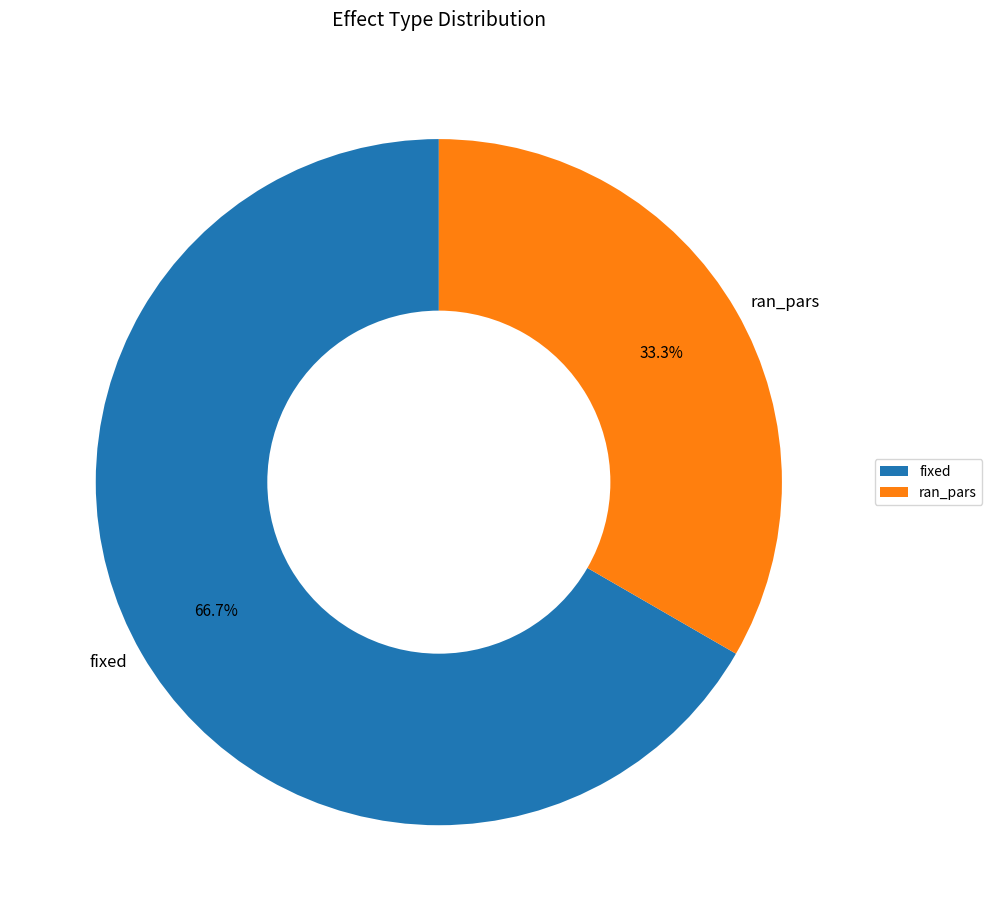

Count the number of slices in the pie.

2